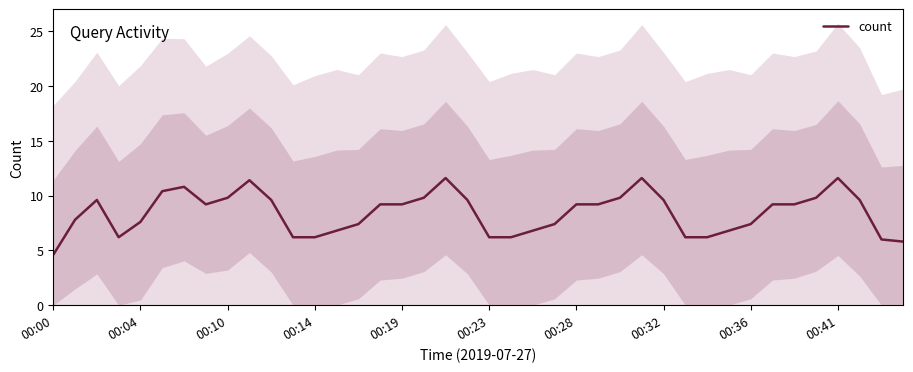

What is the difference between the maximum and minimum values?

7.0